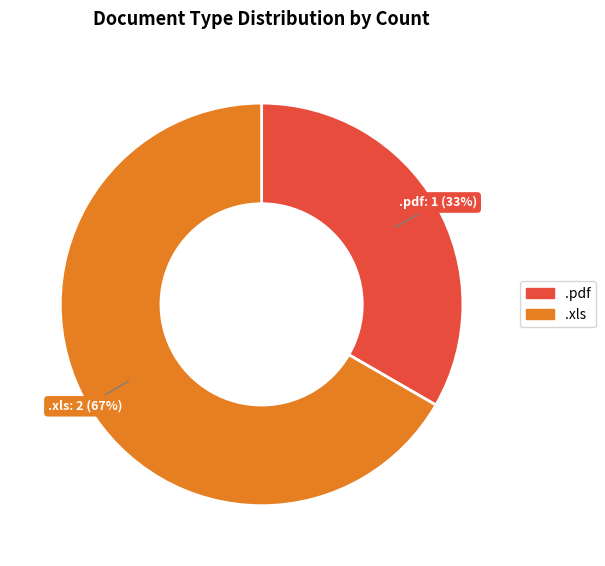

Rank the categories by value from lowest to highest.

.pdf, .xls